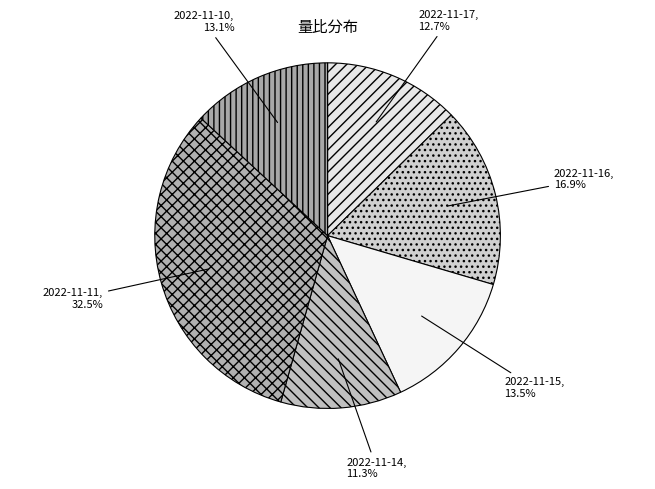

What percentage do 2022-11-11 and 2022-11-16 together represent?

49.4%